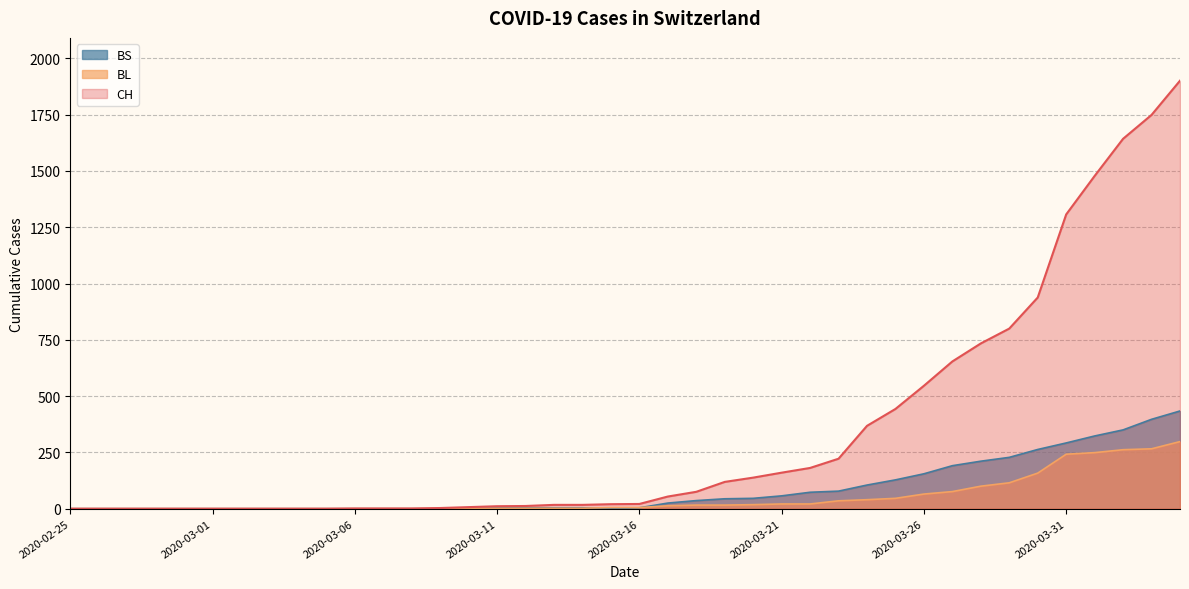

Which series has the largest range (max minus min)?

CH